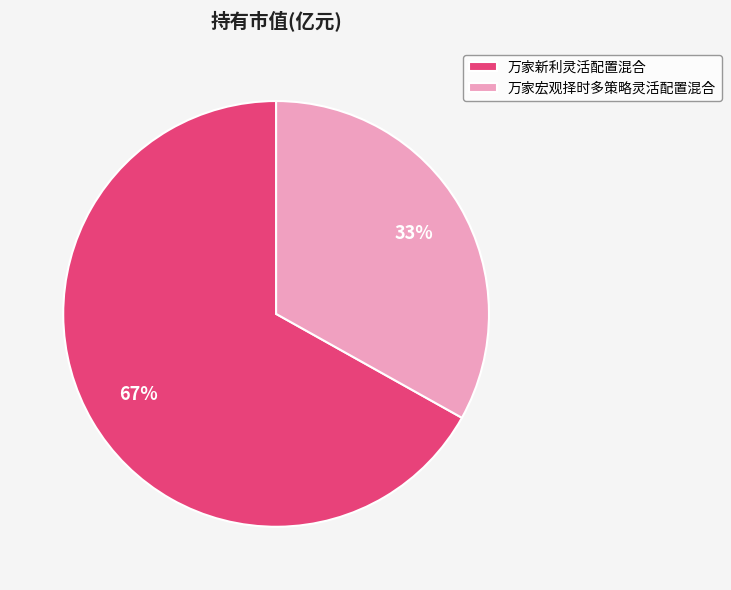

Do 万家新利灵活配置混合 and 万家宏观择时多策略灵活配置混合 together represent more than half of the pie?

Yes